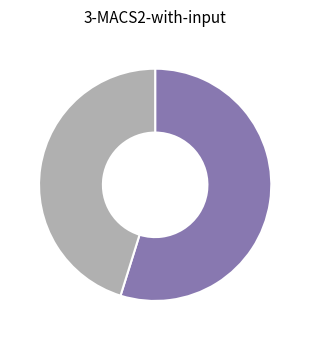

Is there a majority slice in this chart?

Yes